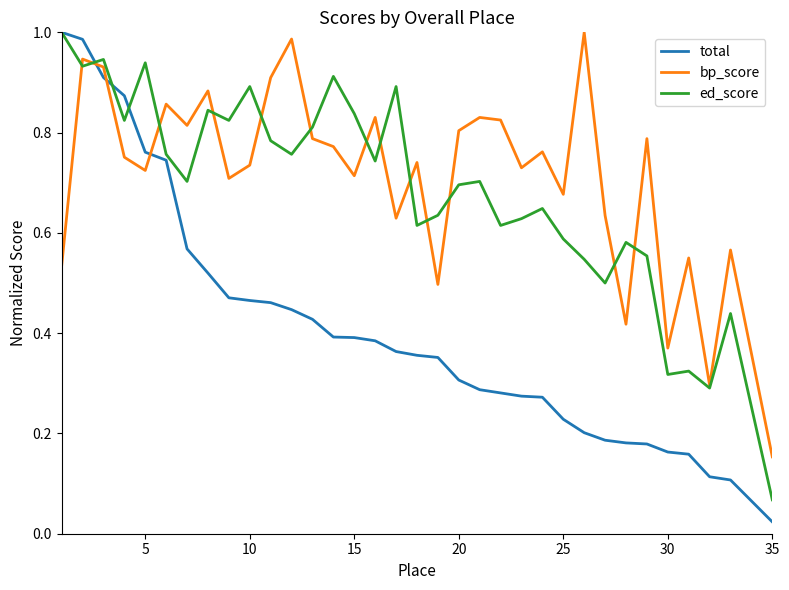

True or false: total and bp_score intersect in this chart.

True